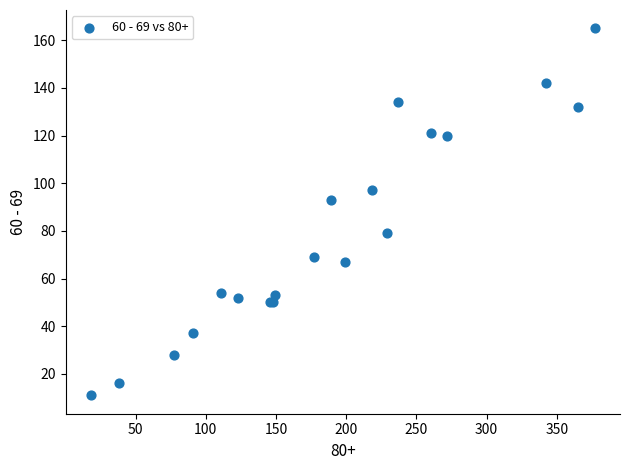

What Y value in the scatter plot is closest to 88?

93